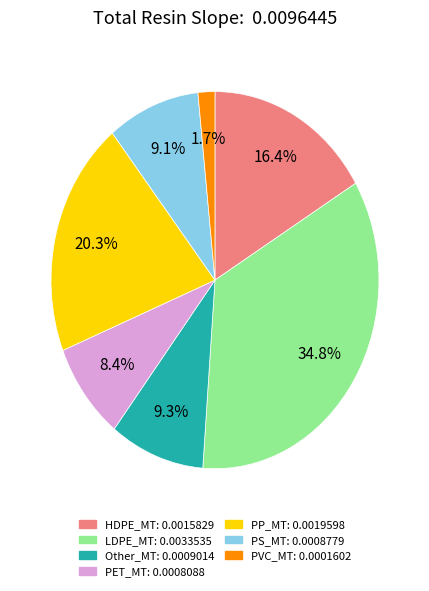

Between LDPE_MT and PET_MT, which is larger?

LDPE_MT